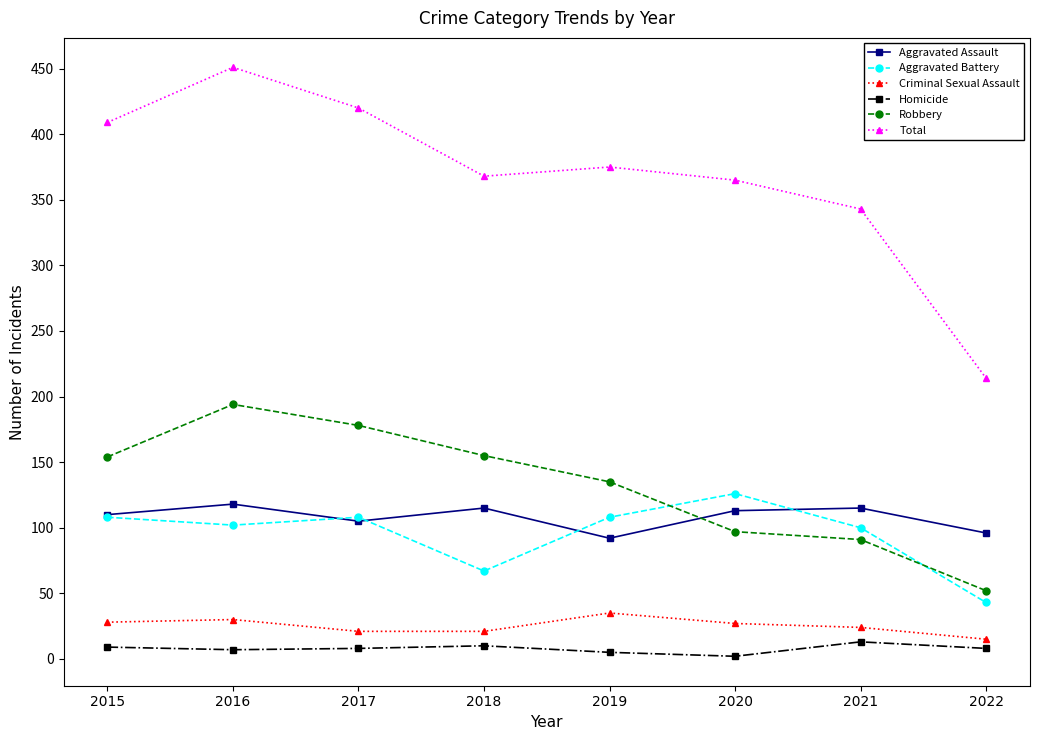

What is the approximate value of Criminal Sexual Assault at 2022?

15